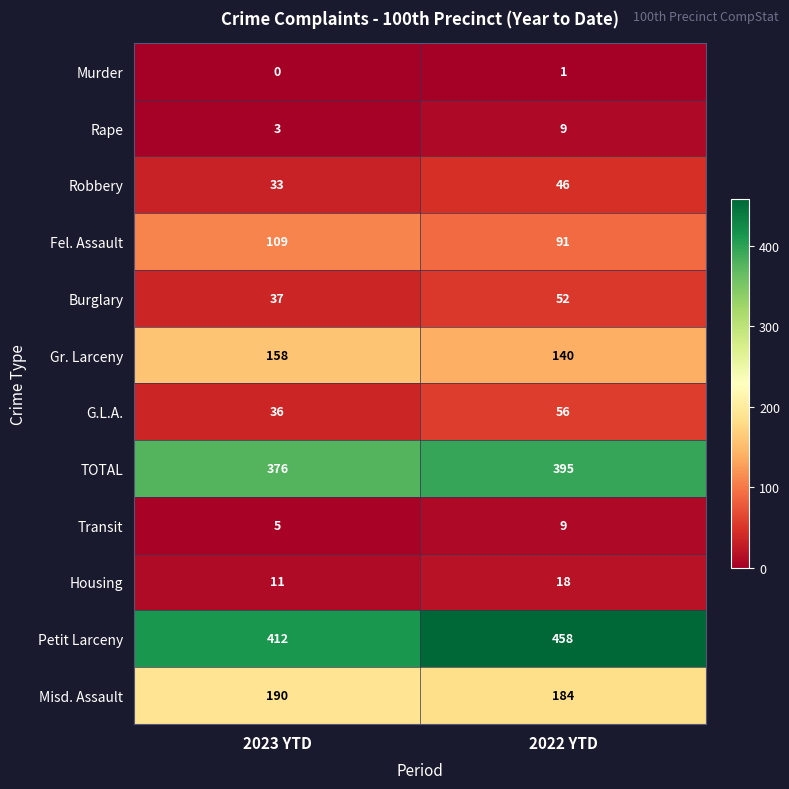

The value of Housing at 2023 YTD is 11. True or false?

True